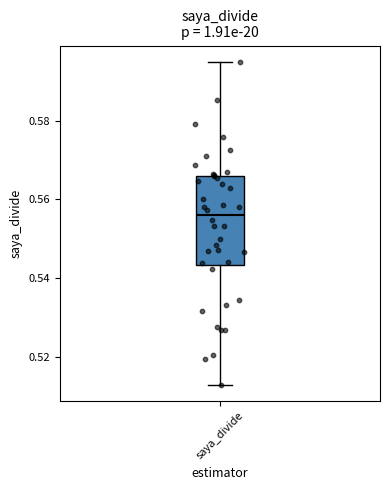

Transcribe this box plot: give where the median line is, the range the box spans, and where the two whiskers end, as read against the y-axis. The values are not printed on the chart, so give them approximately, as read against the axis.

median 0.556, box 0.544 to 0.566, whiskers 0.512 to 0.594